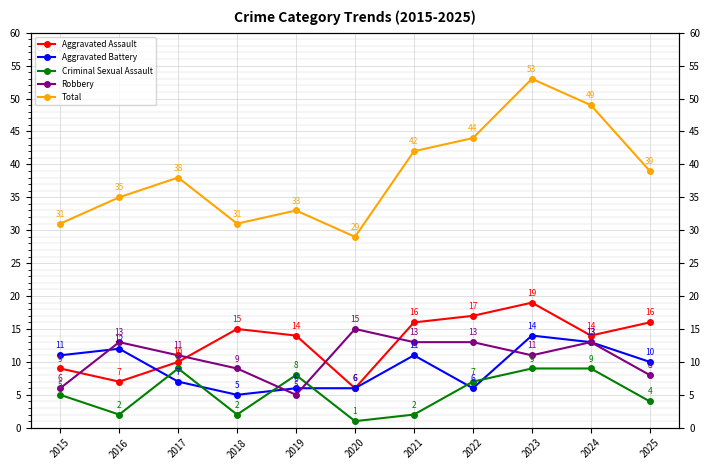

Which series ends up on top after the final intersection of Aggravated Battery and Aggravated Assault?

Aggravated Assault